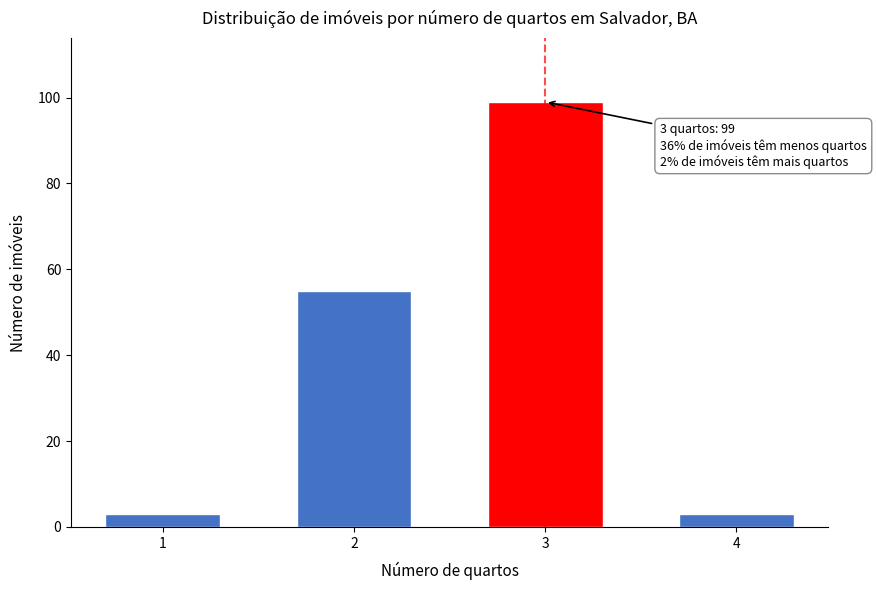

Reading left to right, transcribe all the data shown in this chart.

3	55	99	3